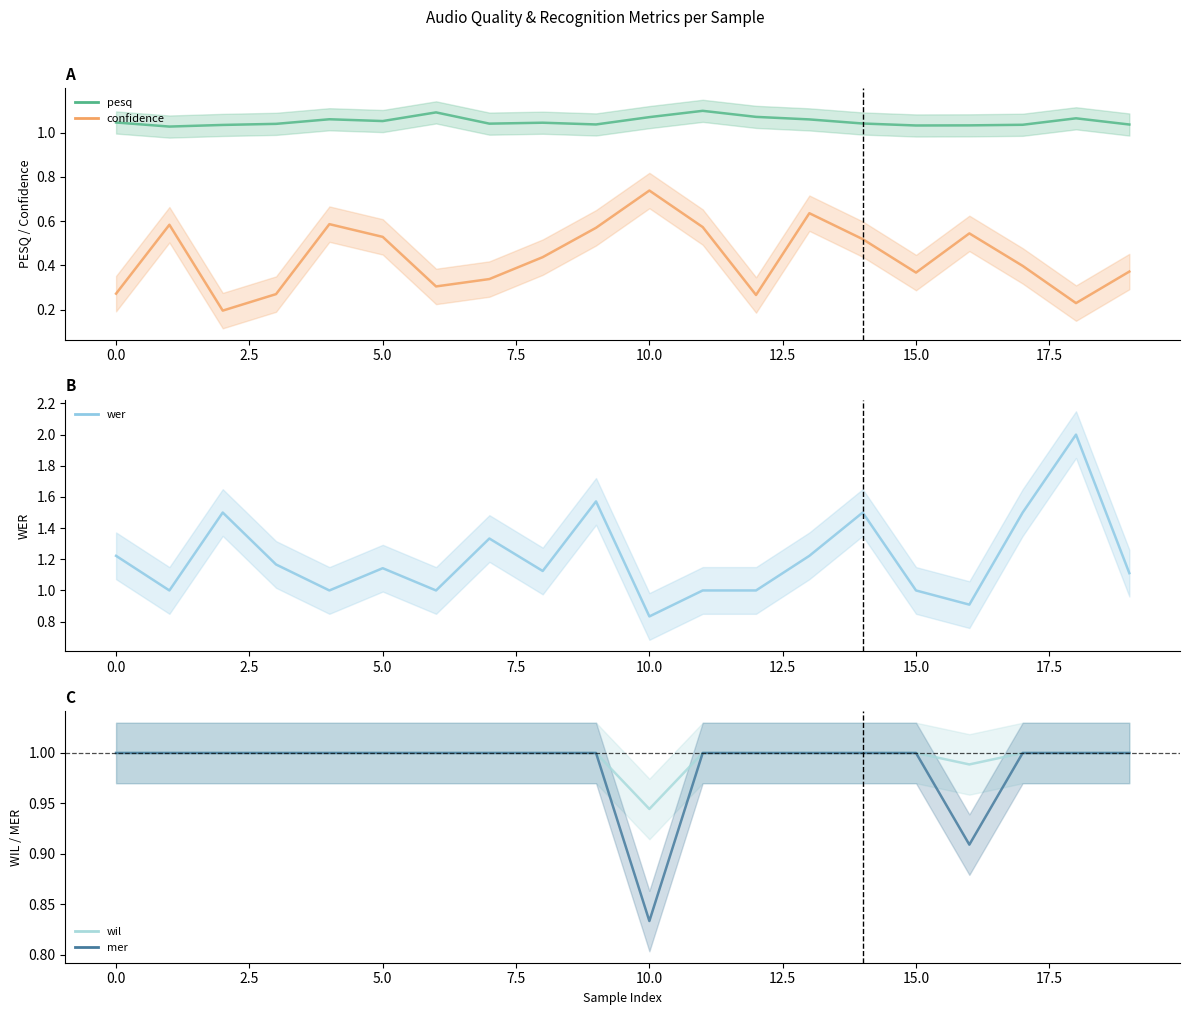

At which category does wer reach its first local valley?

1